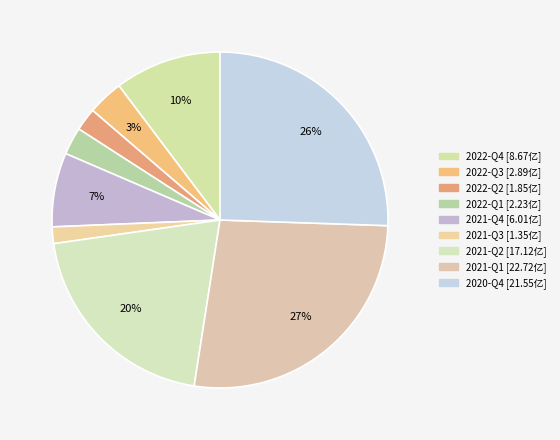

Between 2021-Q3 and 2022-Q4, which is larger?

2022-Q4